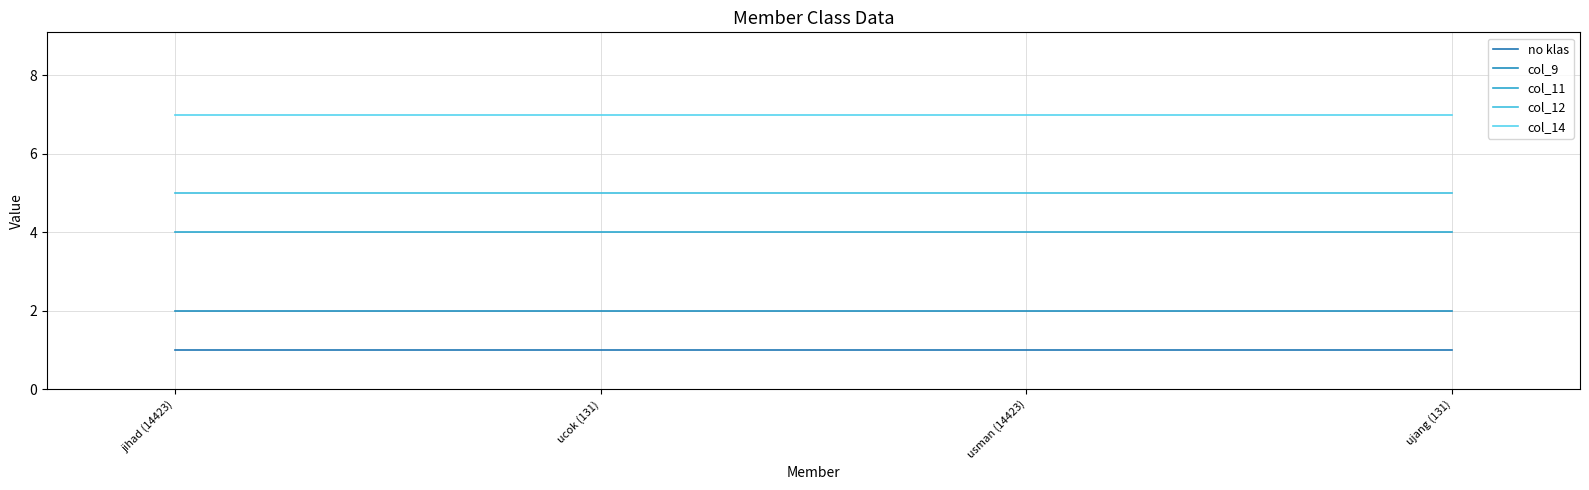

What is the maximum value for col_14?

7